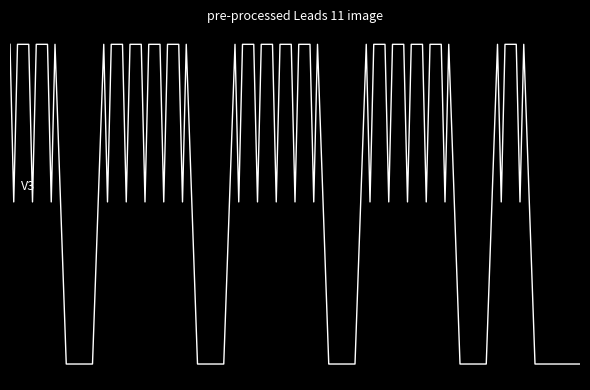

Count the values in the range 0 to 9.

31